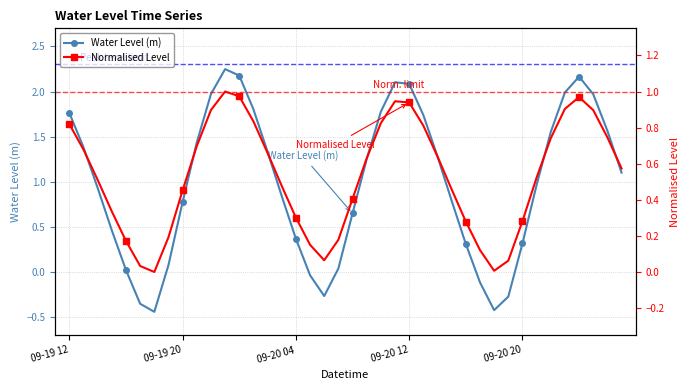

At how many categories does at least one series exceed 0?

39